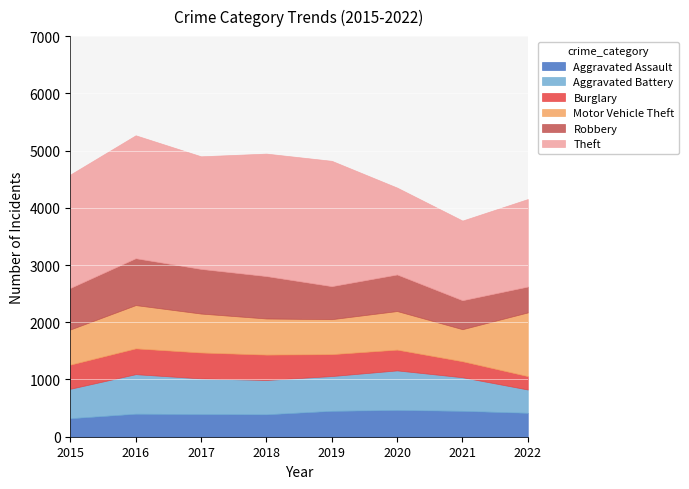

True or false: Motor Vehicle Theft has more than 2 interior local peaks.

False